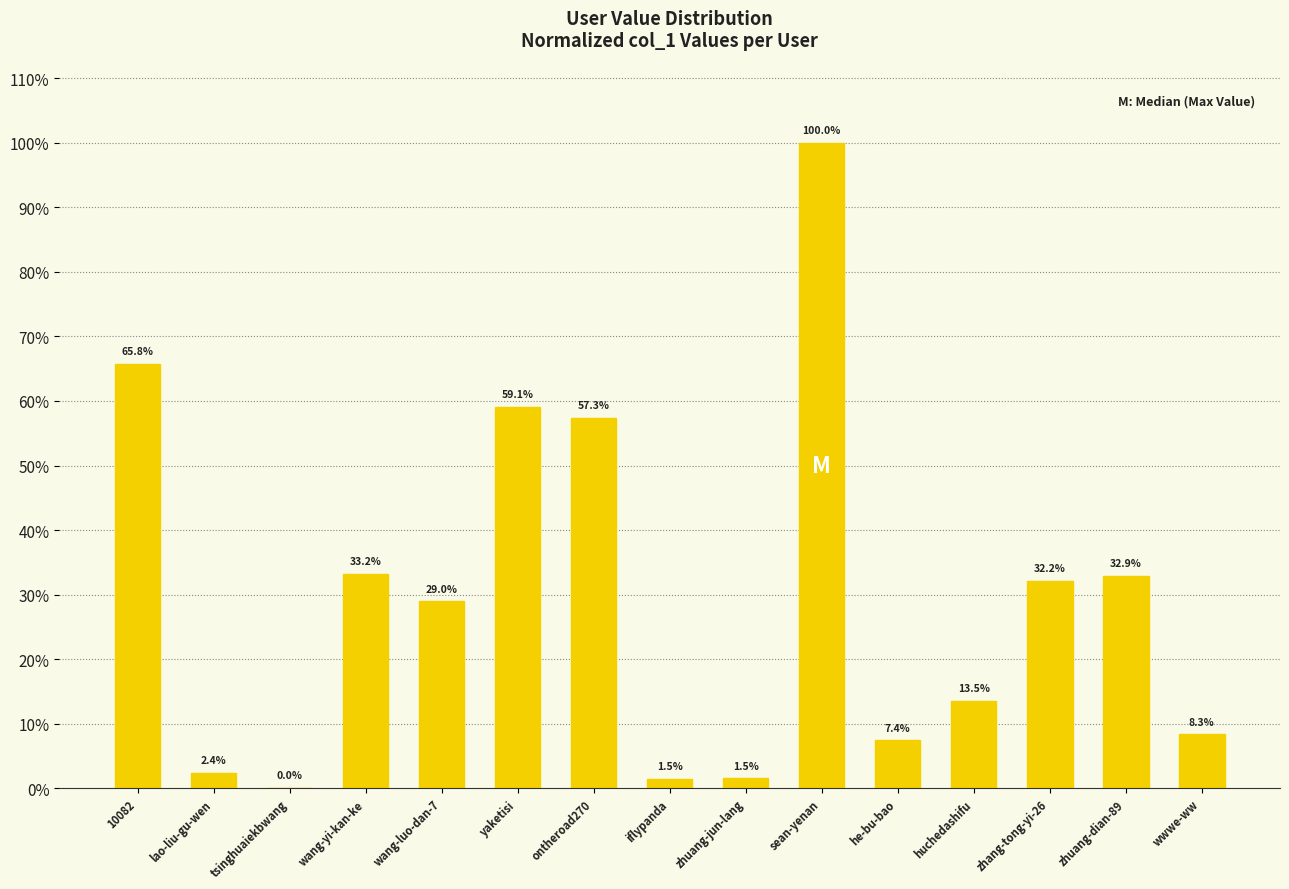

At which category does the chart reach its peak across all series?

sean-yenan